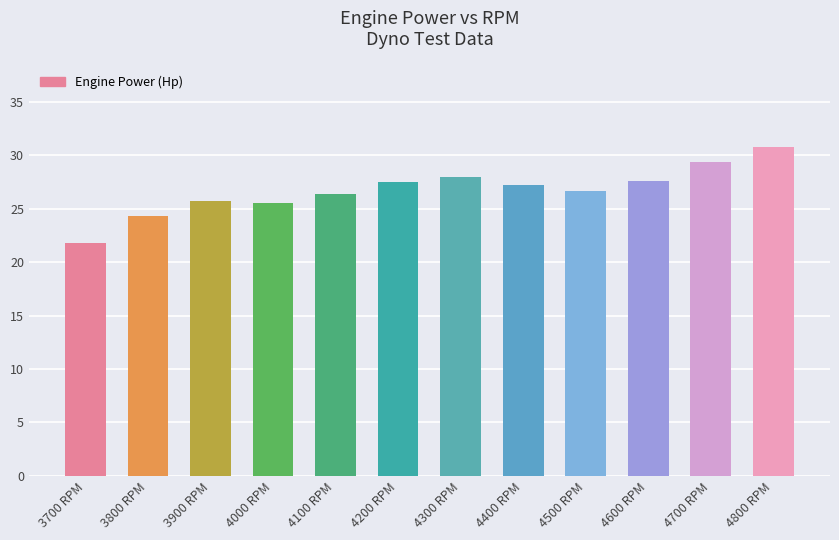

What is the difference between the maximum and second lowest values?

6.5